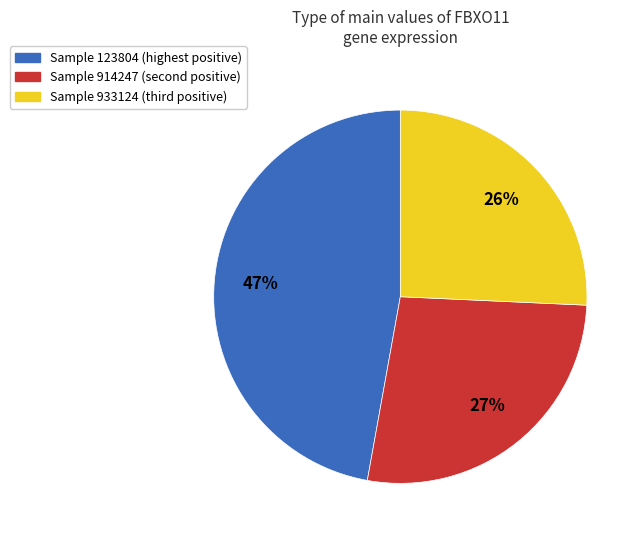

To the nearest percent, what is the average slice percentage?

33%